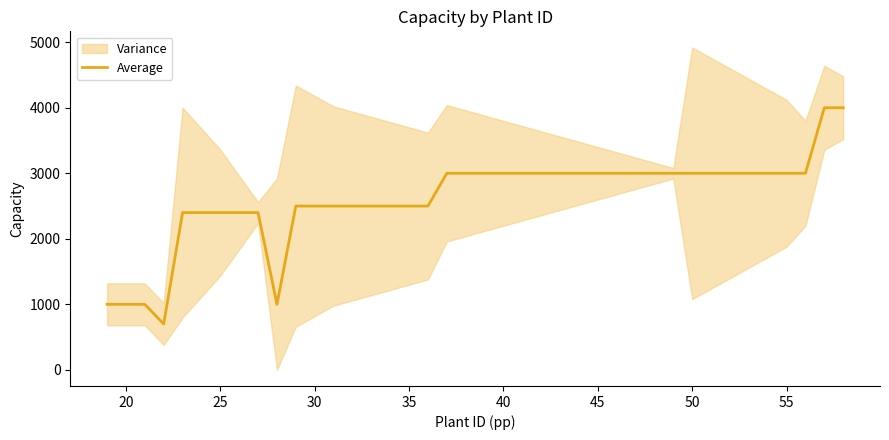

Does the chart display data point markers on the line(s)?

No